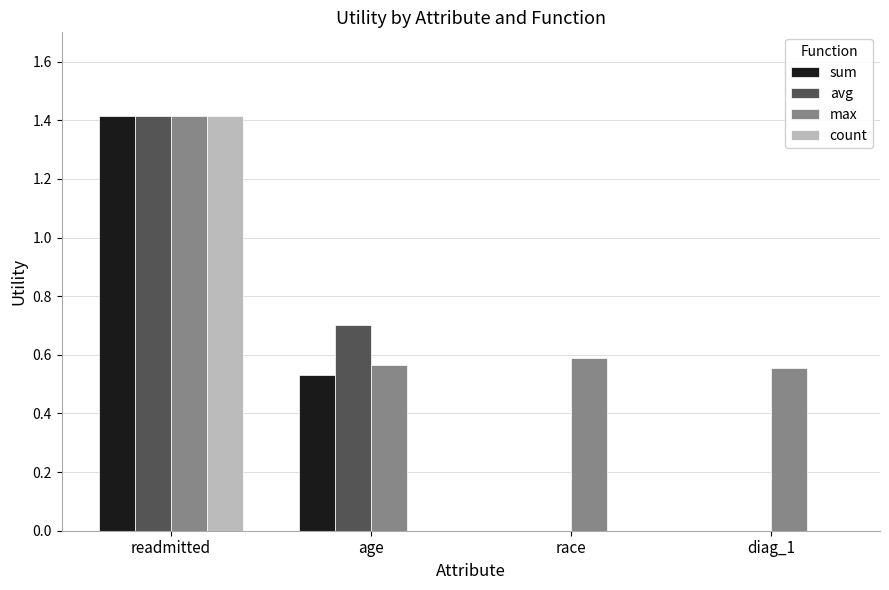

What is the sum of the sum values at readmitted and race?

1.4